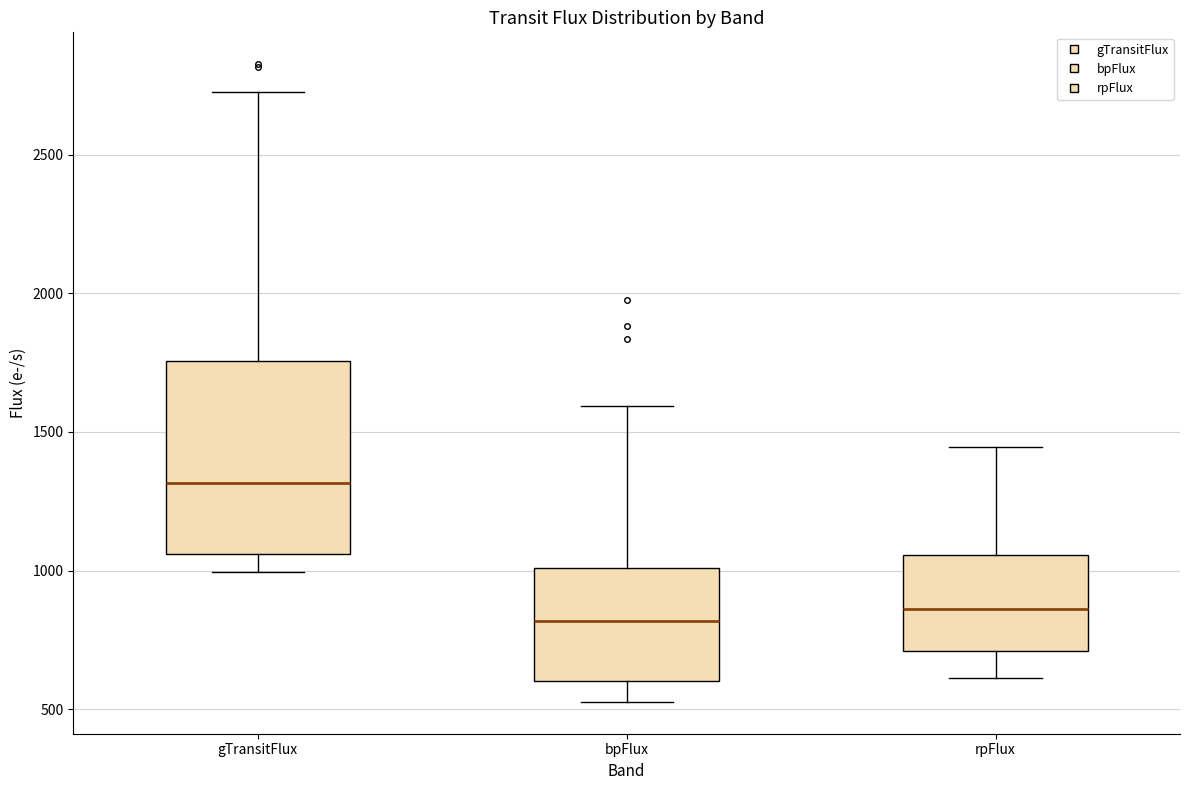

Reading left to right, transcribe this box plot: for each box, give where its median line is, the range the box spans, and where its two whiskers end, as read against the y-axis. The values are not printed on the chart, so give them approximately, as read against the axis.

gTransitFlux: median 1300, box 1050 to 1750, whiskers 1000 to 2750
bpFlux: median 800, box 600 to 1000, whiskers 550 to 1600
rpFlux: median 850, box 700 to 1050, whiskers 600 to 1450